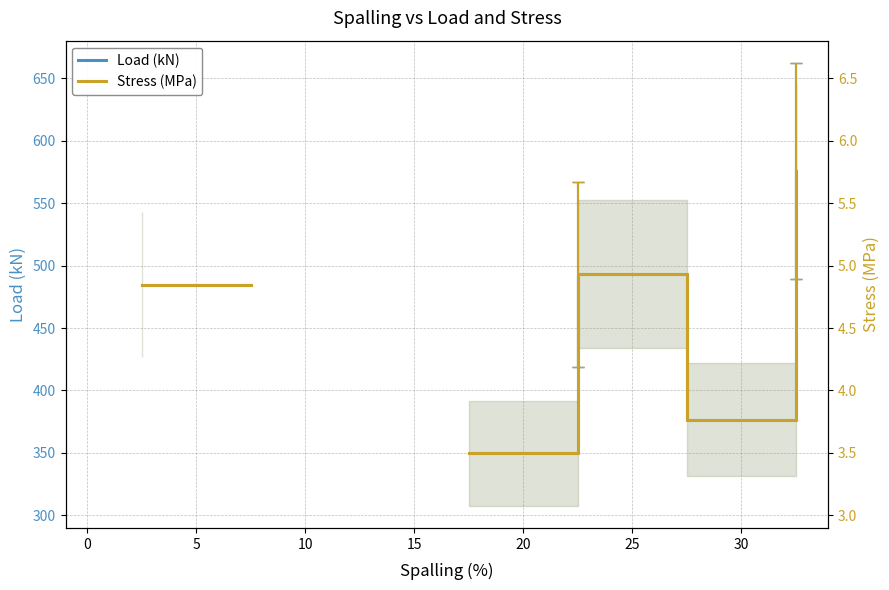

What is the approximate value of Stress (MPa) at 15?

4.9